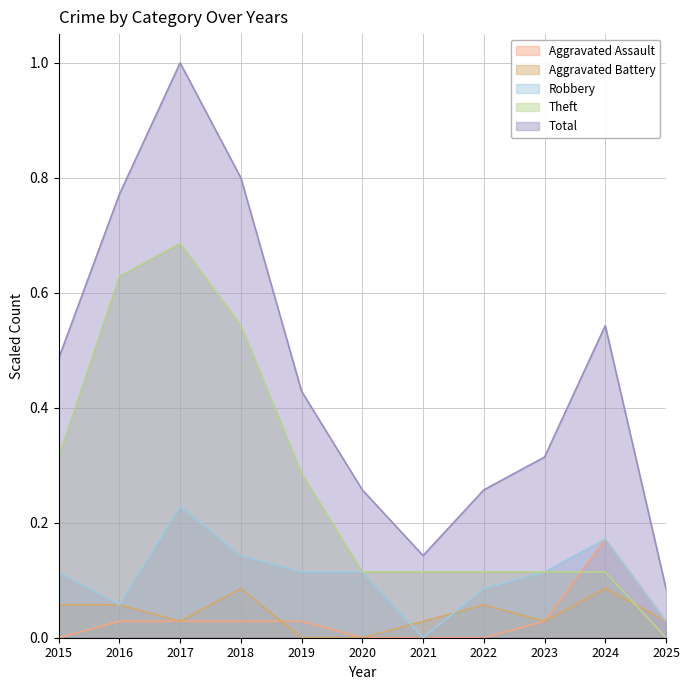

What are all the series names shown in the legend?

Aggravated Assault, Aggravated Battery, Robbery, Theft, Total